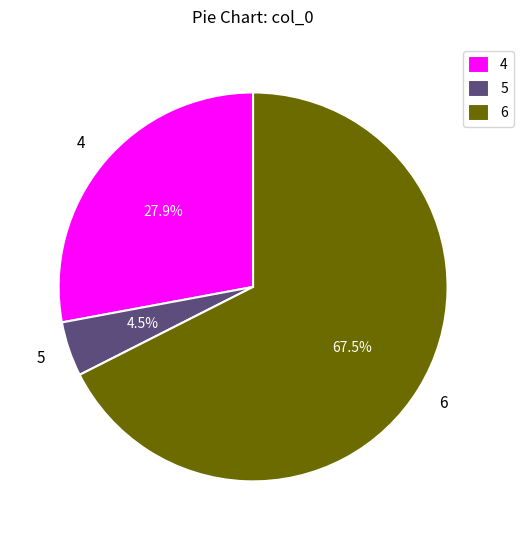

Does 4 represent more than half of the total?

No